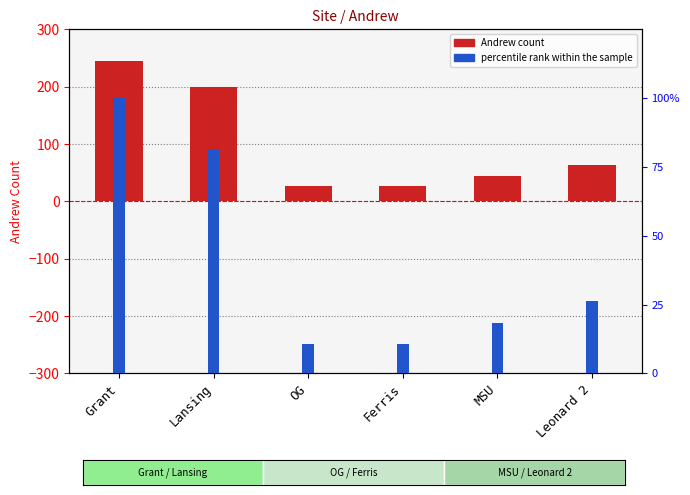

Reading right to left, transcribe all the data shown in this chart.

Andrew: 64.0	45.0	26.0	26.0	199.0	244.0
percentile rank within the sample: 0.3	0.2	0.1	0.1	0.8	1.0